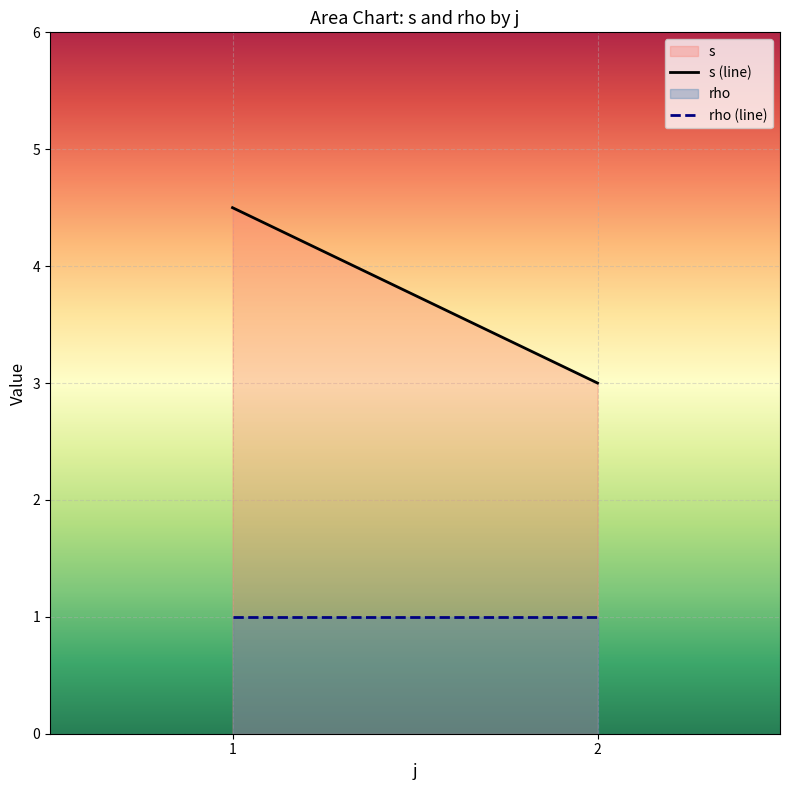

True or false: rho and s cross at least once.

False